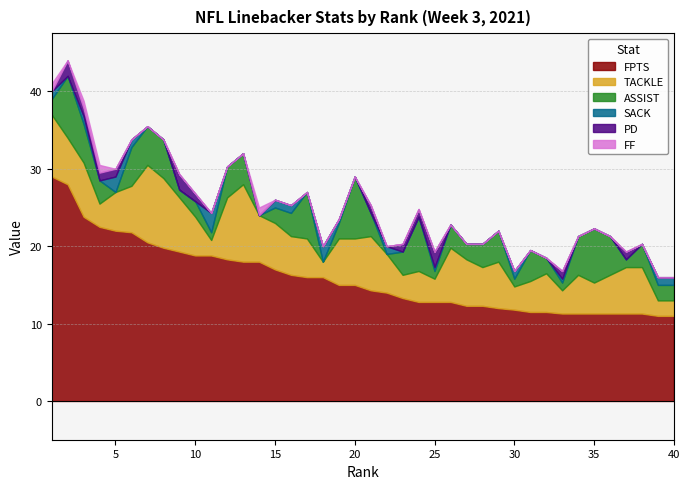

True or false: TACKLE has more than 1 interior local peaks.

True